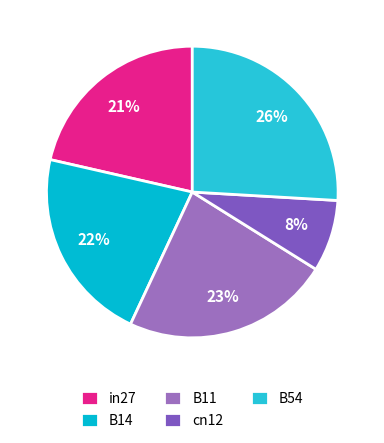

Is there a majority slice in this chart?

No